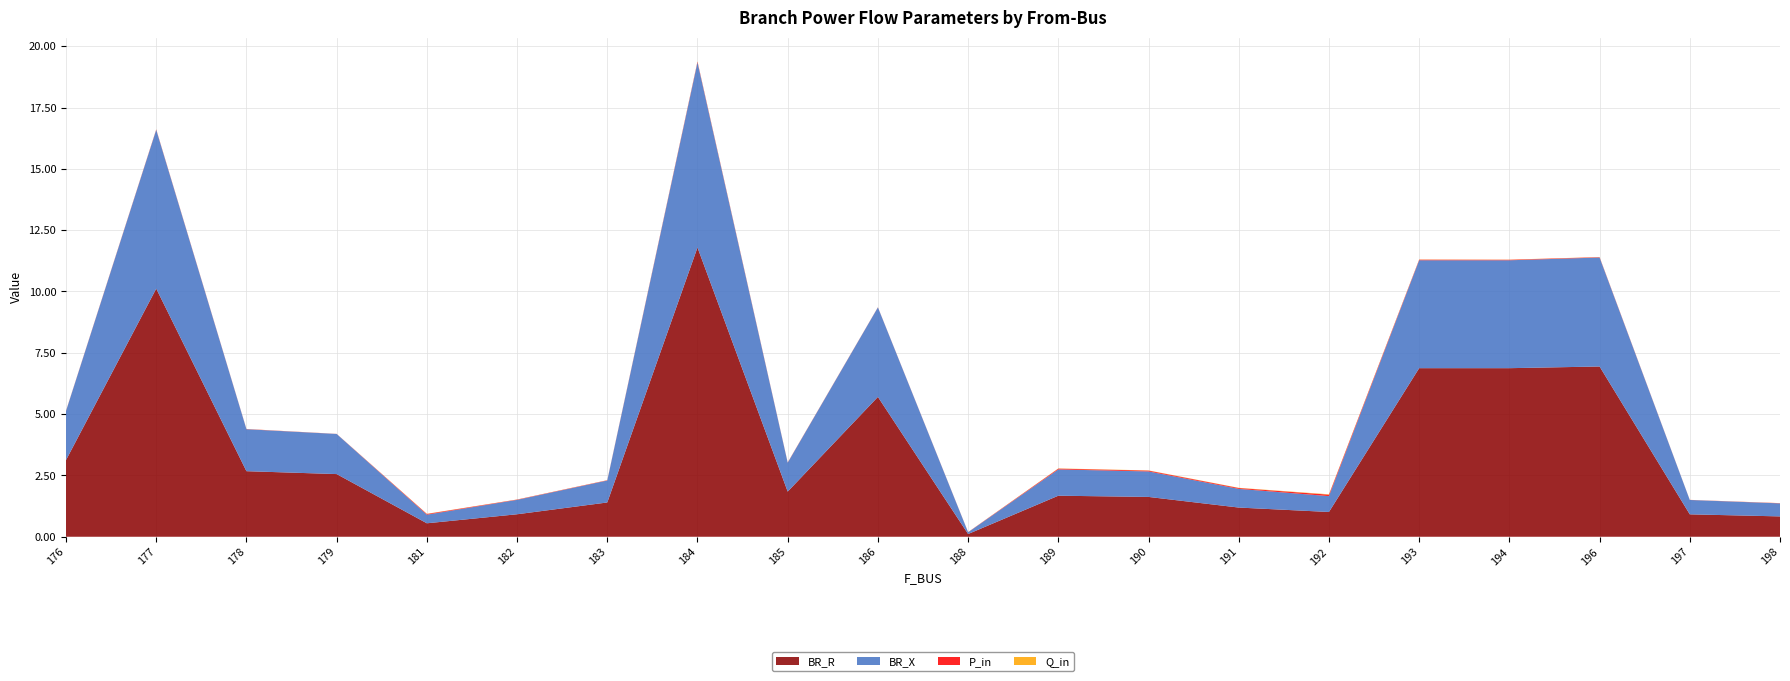

Reading left to right, extract all data points from this chart.

BR_R: 176=3.1	177=10.1	178=2.7	179=2.6	181=0.5	182=0.9	183=1.4	184=11.8	185=1.8	186=5.7	188=0.1	189=1.7	190=1.6	191=1.2	192=1.0	193=6.9	194=6.9	196=6.9	197=0.9	198=0.8
BR_X: 176=2.0	177=6.5	178=1.7	179=1.6	181=0.4	182=0.6	183=0.9	184=7.5	185=1.2	186=3.6	188=0.1	189=1.1	190=1.0	191=0.8	192=0.6	193=4.4	194=4.4	196=4.4	197=0.6	198=0.5
P_in: 176=0.0	177=0.0	178=0.0	179=0.0	181=0.0	182=0.0	183=0.0	184=0.0	185=0.0	186=0.0	188=0.0	189=0.0	190=0.0	191=0.0	192=0.1	193=0.0	194=0.0	196=0.0	197=0.0	198=0.0
Q_in: 176=0.0	177=0.0	178=0.0	179=0.0	181=0.0	182=0.0	183=0.0	184=0.0	185=0.0	186=0.0	188=0.0	189=0.0	190=0.0	191=0.0	192=0.0	193=0.0	194=0.0	196=0.0	197=0.0	198=0.0